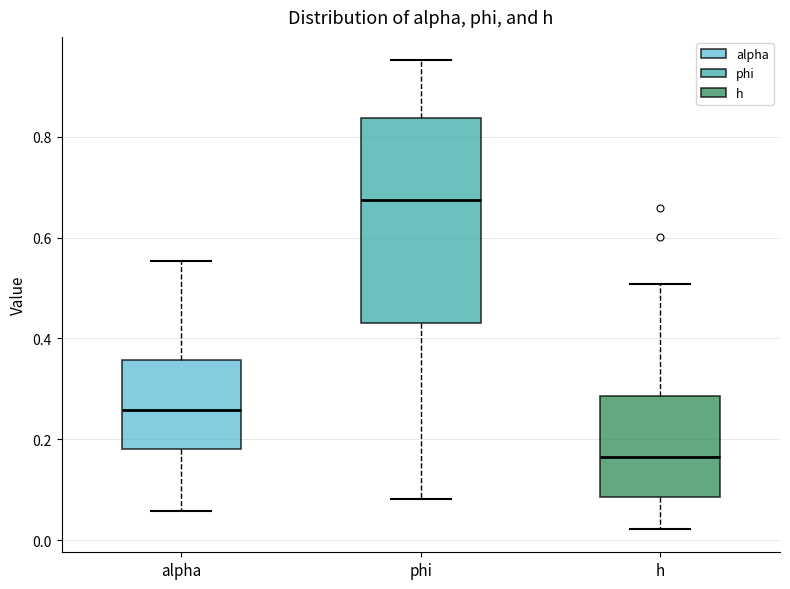

Reading left to right, transcribe this box plot: for each box, give where its median line is, the range the box spans, and where its two whiskers end, as read against the y-axis. The values are not printed on the chart, so give them approximately, as read against the axis.

alpha: median 0.26, box 0.18 to 0.36, whiskers 0.06 to 0.56
phi: median 0.68, box 0.44 to 0.84, whiskers 0.08 to 0.96
h: median 0.16, box 0.08 to 0.28, whiskers 0.02 to 0.50